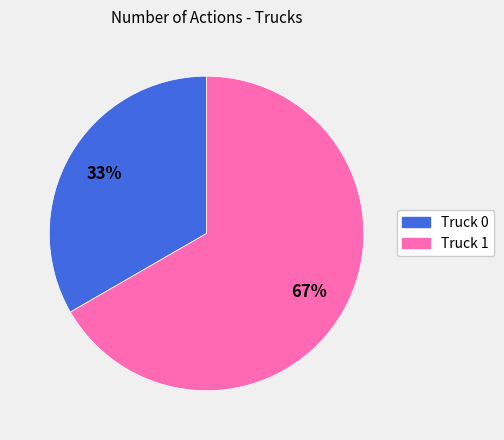

Between Truck 1 and Truck 0, which is larger?

Truck 1